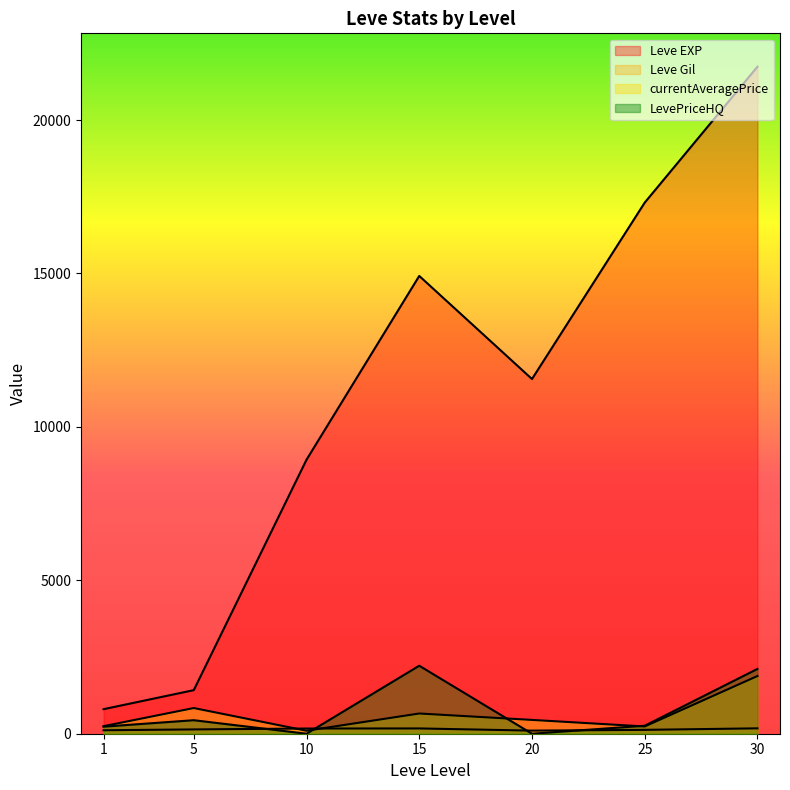

Which label corresponds to the largest value in the chart?

30